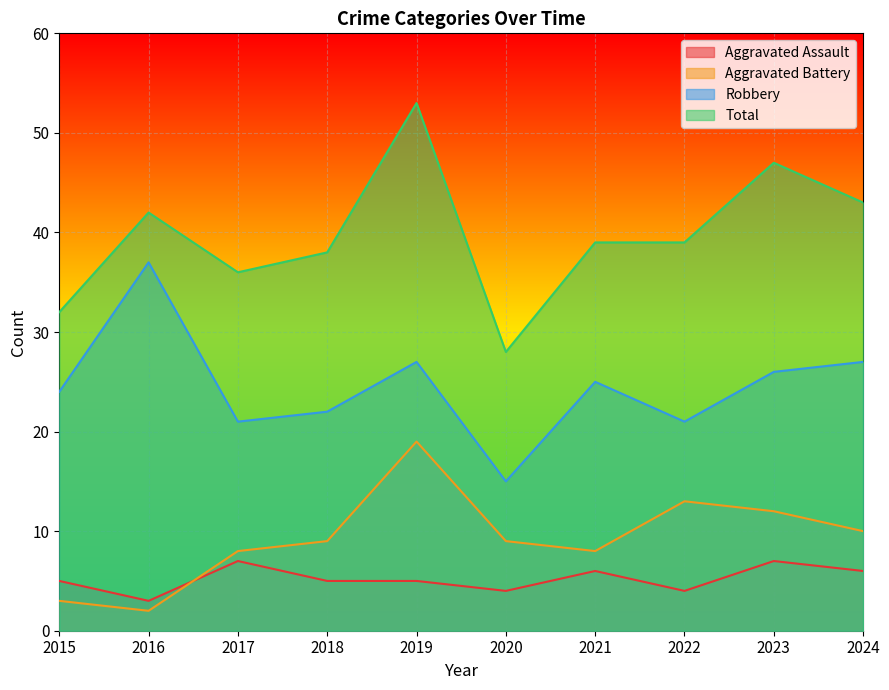

Which series has the widest spread of values?

Total